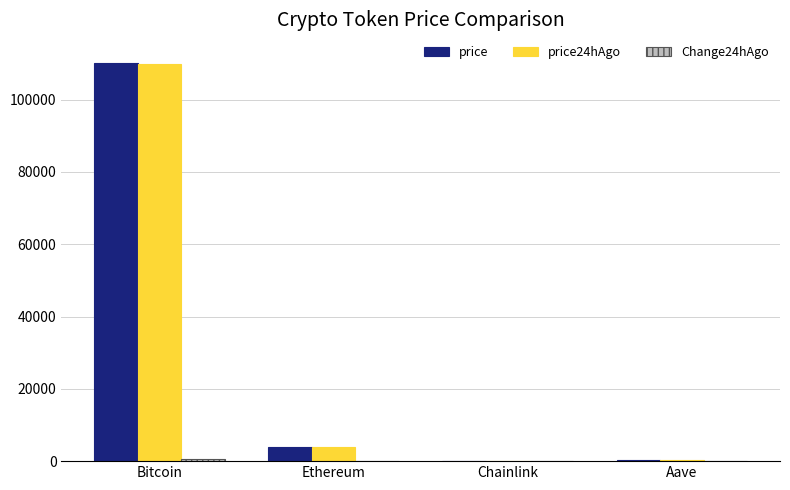

What is the total value across all series at Chainlink?

34.5